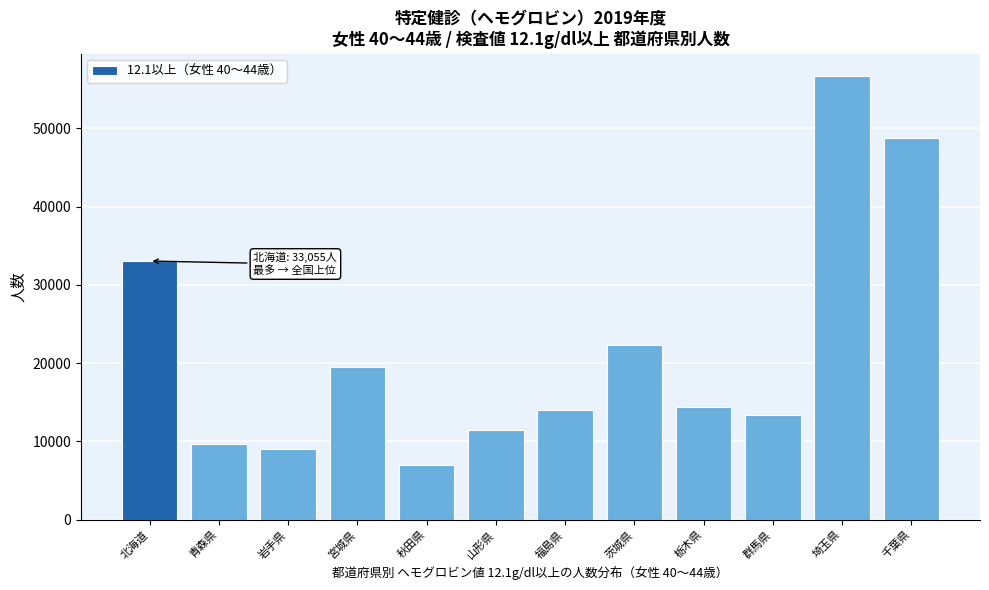

Reading left to right, list all the values displayed in this chart.

33055	9625	9016	19475	6994	11418	14031	22358	14395	13389	56728	48831